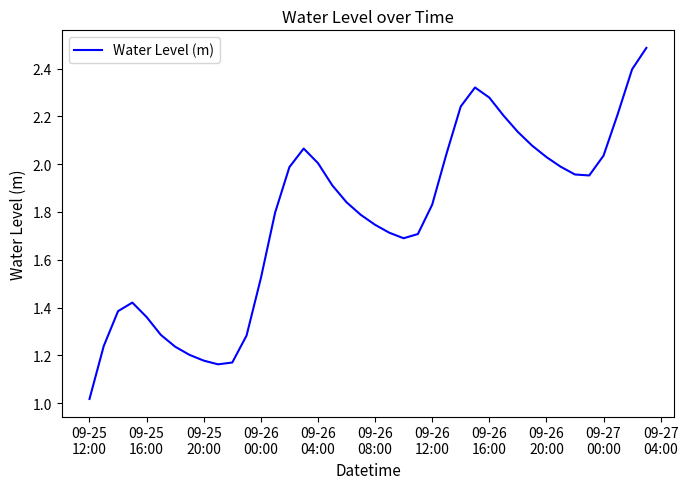

How many lines are shown in the chart?

1